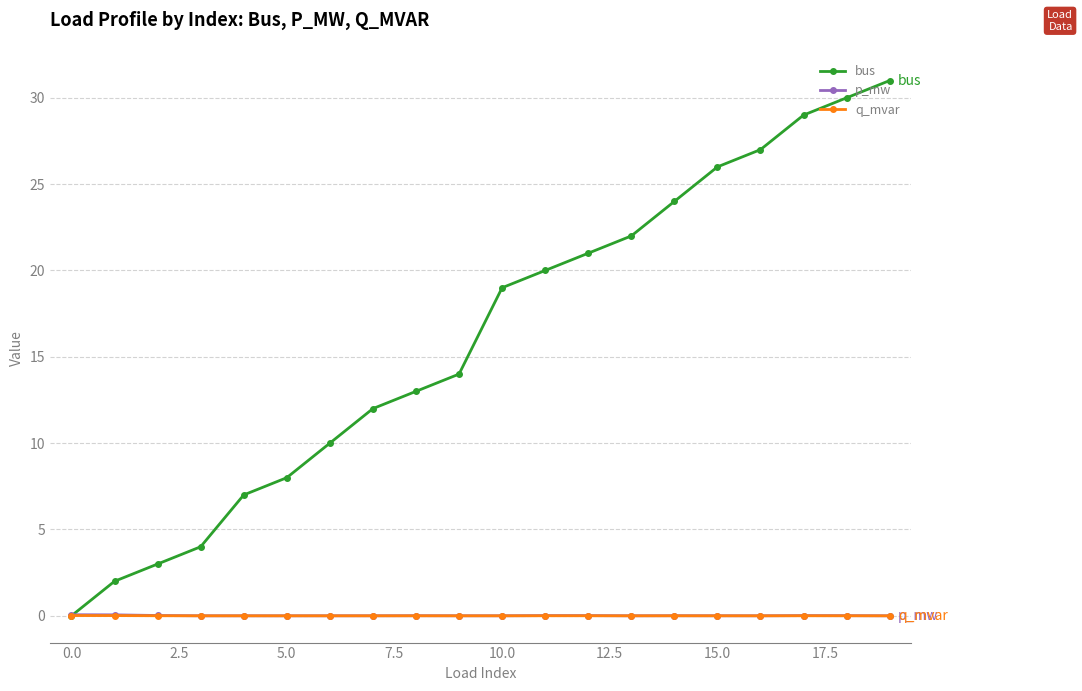

What is the maximum value shown in the chart?

31.0